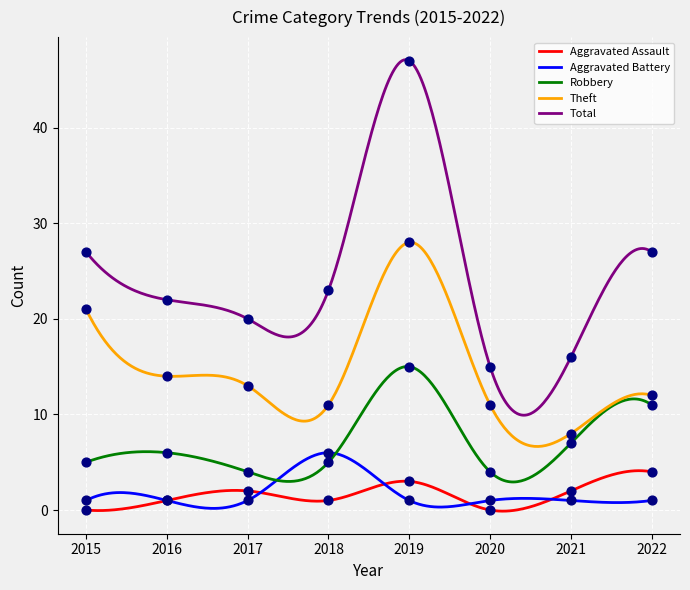

Which series reaches the minimum Y coordinate?

Aggravated Assault